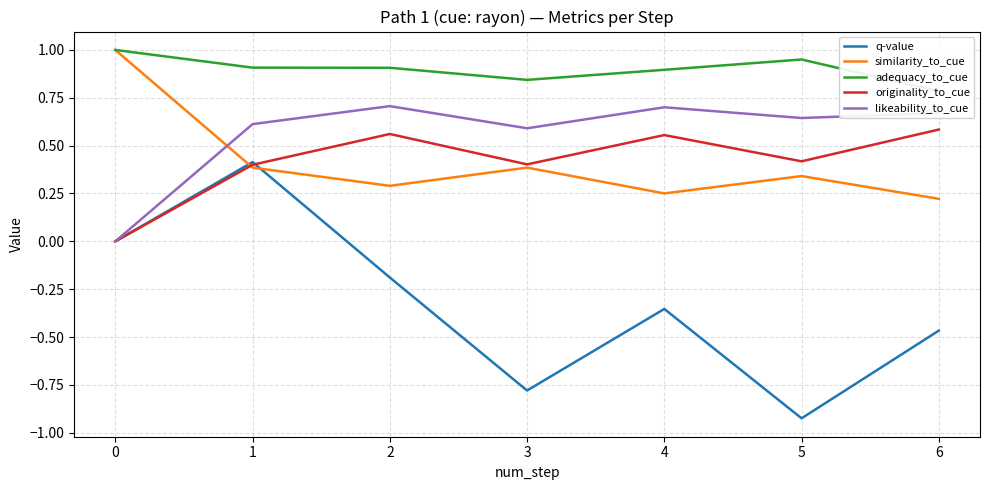

What is the sum of all adequacy_to_cue values?

6.3